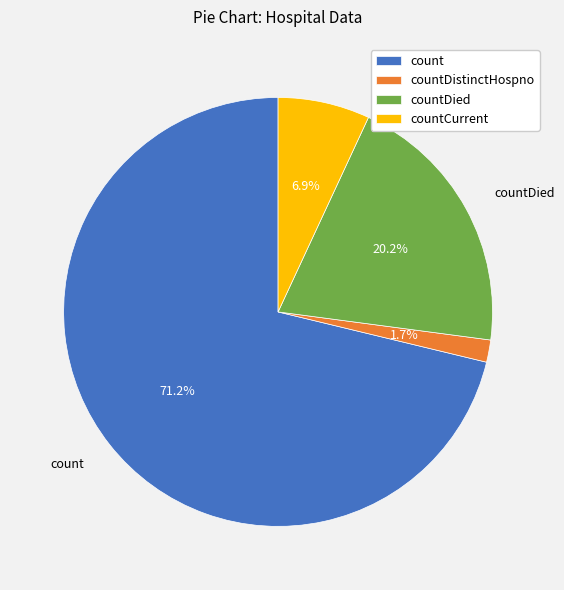

Between countCurrent and count, which is larger?

count